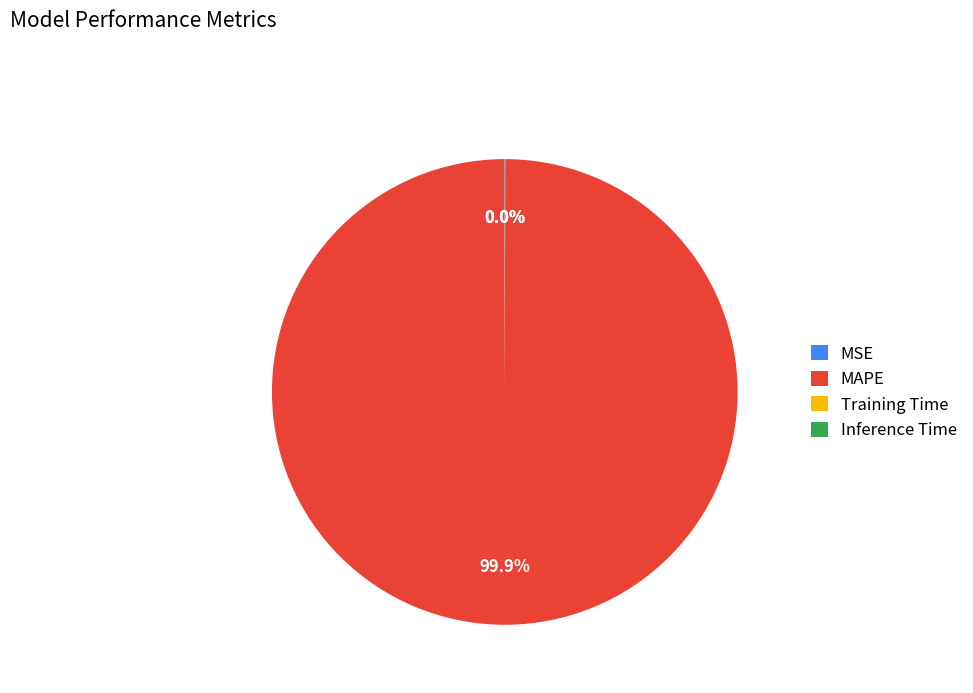

Which slice is the largest?

MAPE